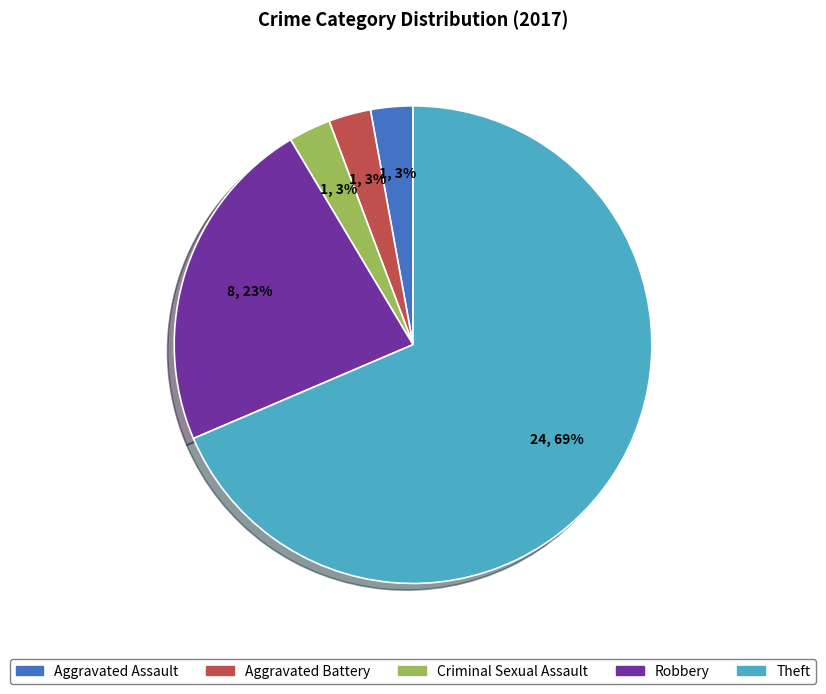

Do Aggravated Battery and Theft together represent more than half of the pie?

Yes